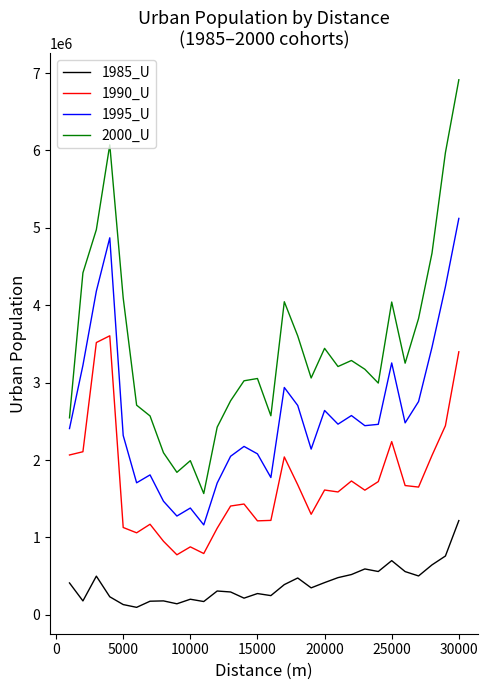

List the series in order of their peak value, lowest first.

1985_U, 1990_U, 1995_U, 2000_U